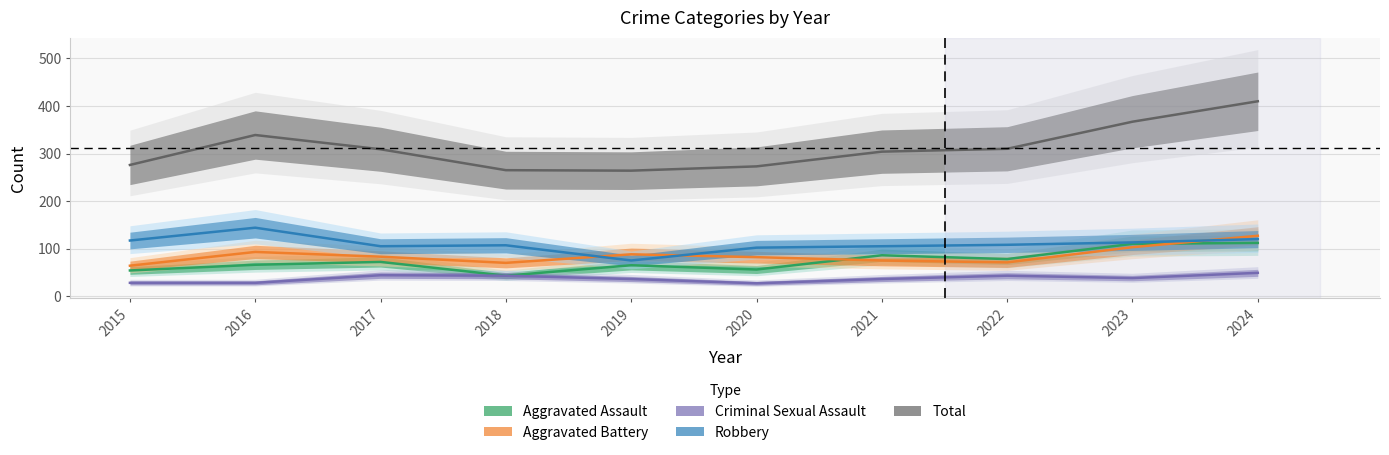

What is the value of the Total point at the 1st from the left?

276